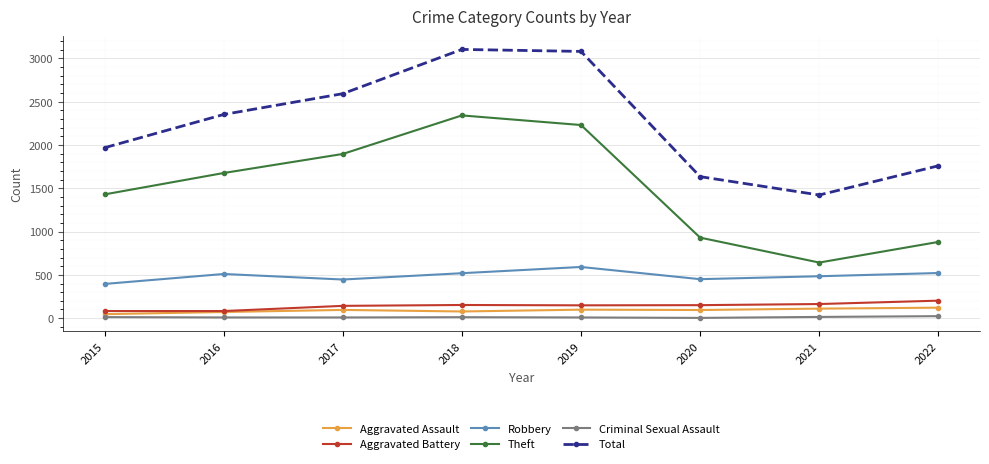

Which series has the largest total across all categories?

Total